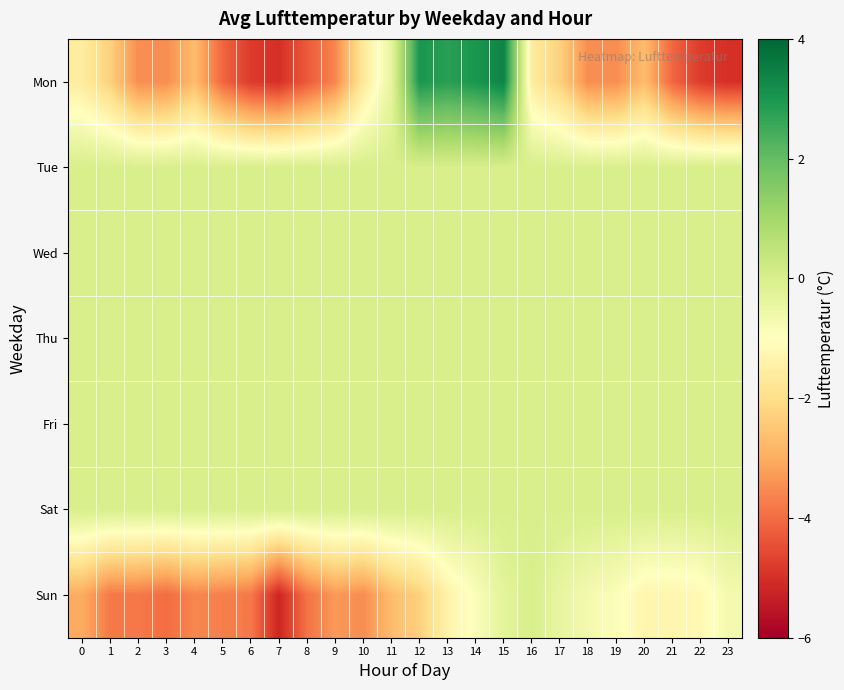

At 17, list the series in order from largest to smallest.

Tue, Wed, Thu, Fri, Sat, Sun, Mon